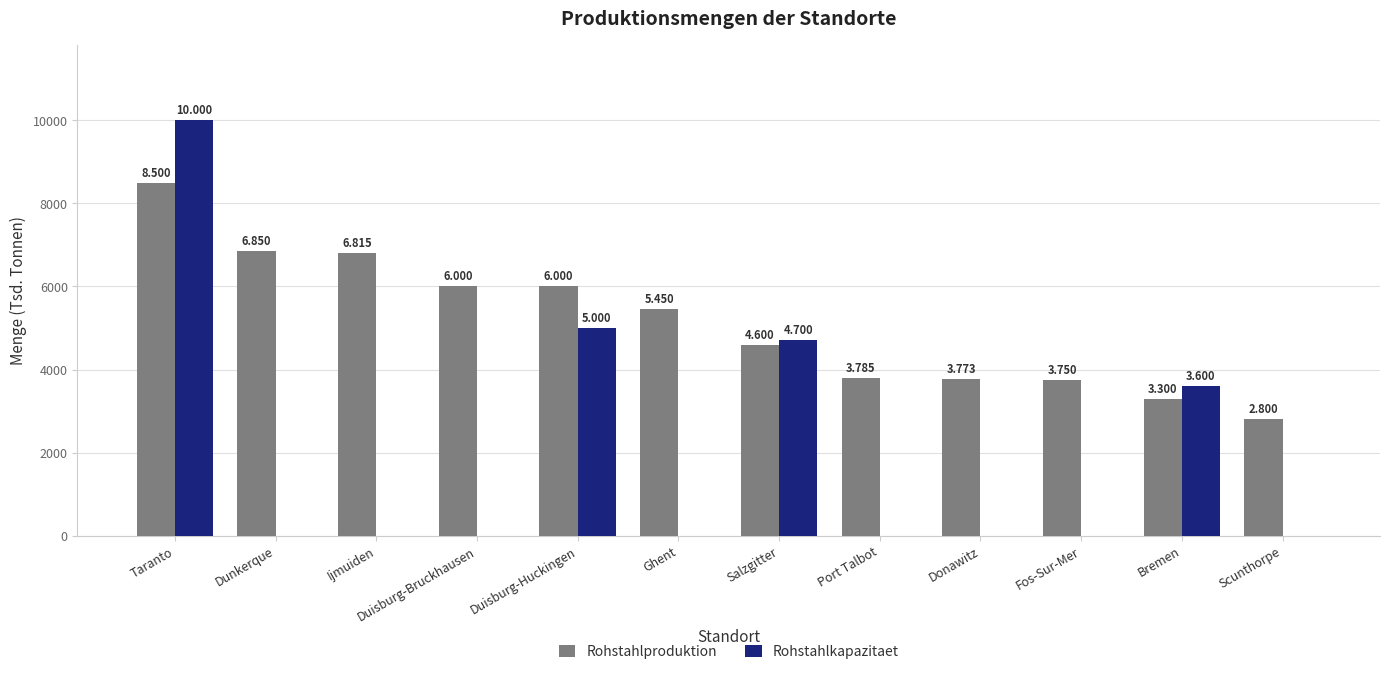

The value of Rohstahlproduktion at Dunkerque is 6850. True or false?

True